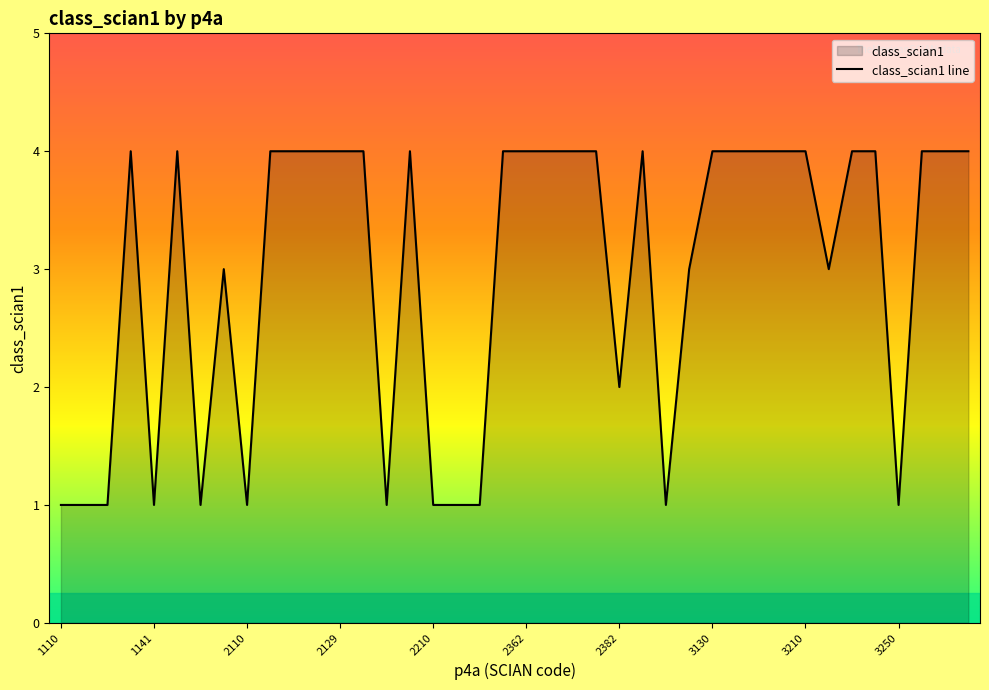

The value at 2129 is 4. True or false?

True